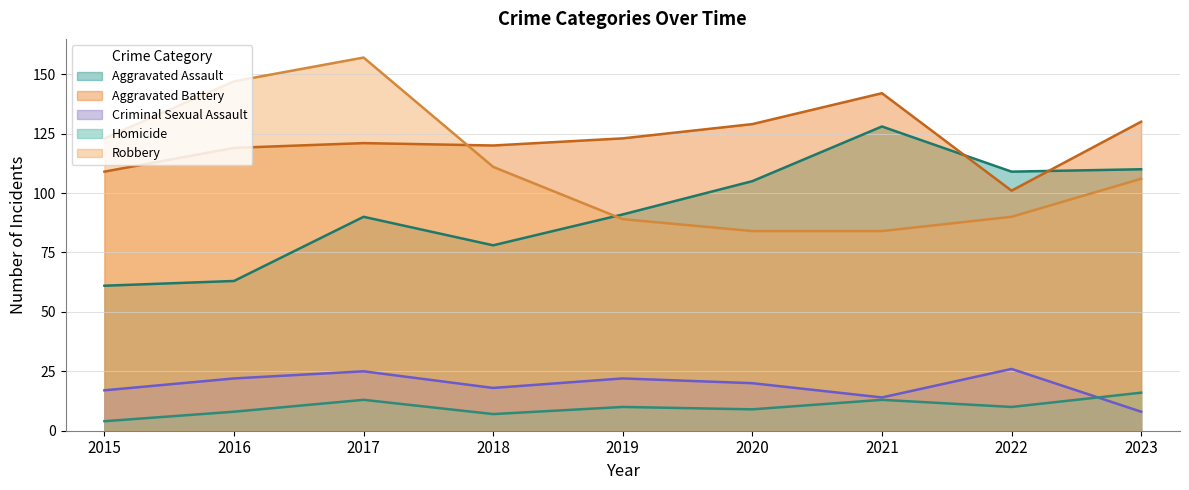

True or false: Aggravated Battery has more than 2 points higher than both neighbors.

False